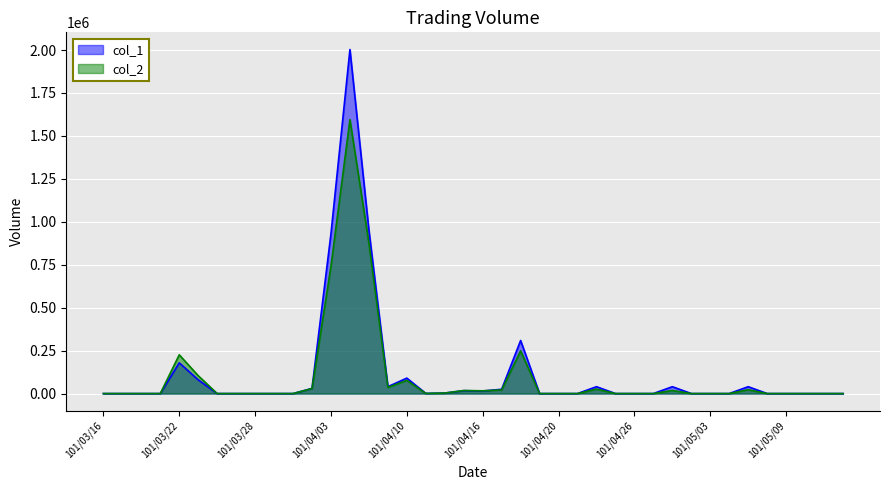

What is the sum of all col_2 values?

4058050